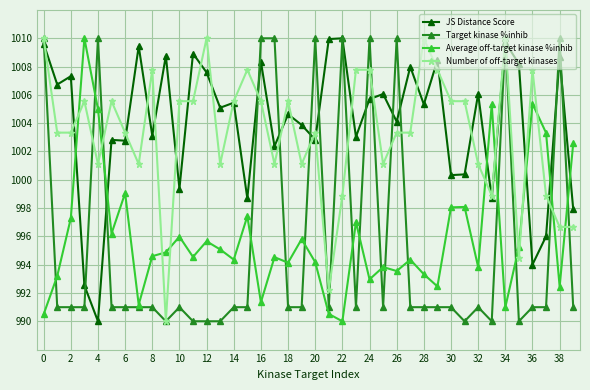

True or false: Average off-target kinase %inhib and JS Distance Score intersect in this chart.

True